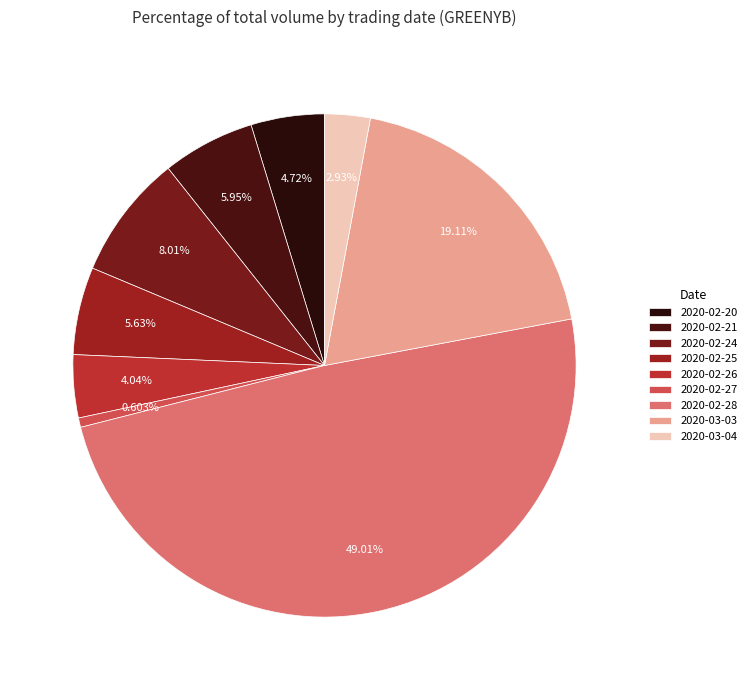

Is it true that 2020-02-27 is 1% of the pie?

True